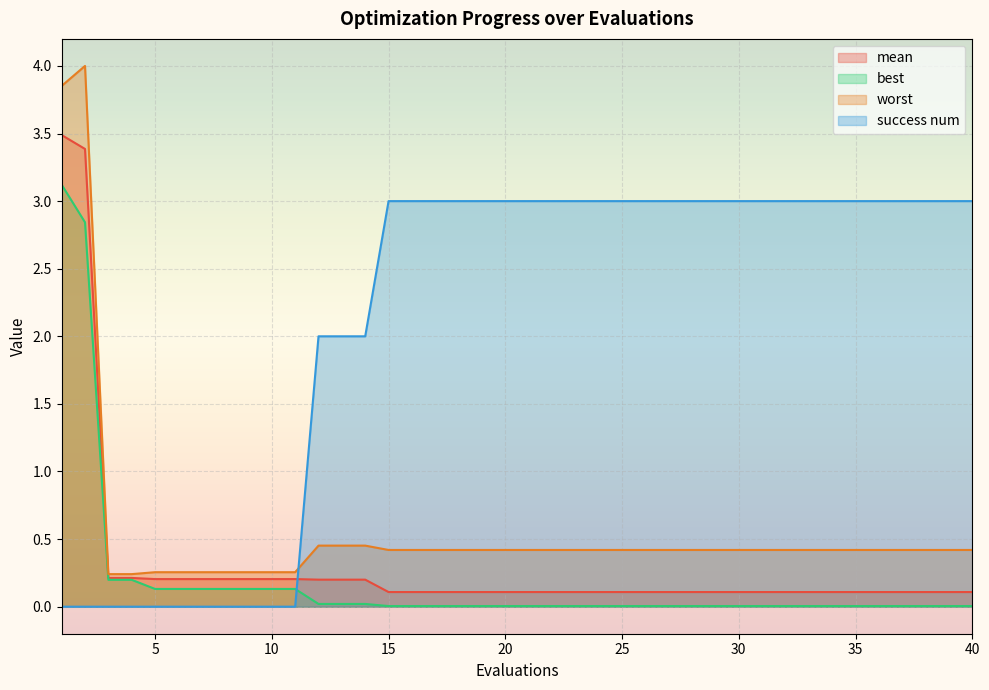

What is the maximum value shown in the chart?

4.0